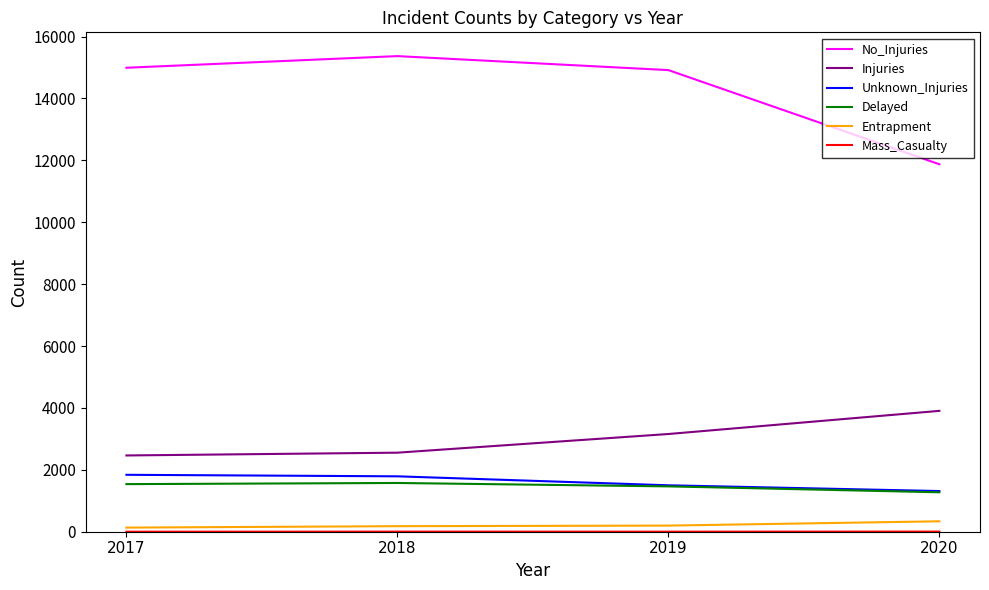

Where is Injuries nearest to the value 3184?

2019